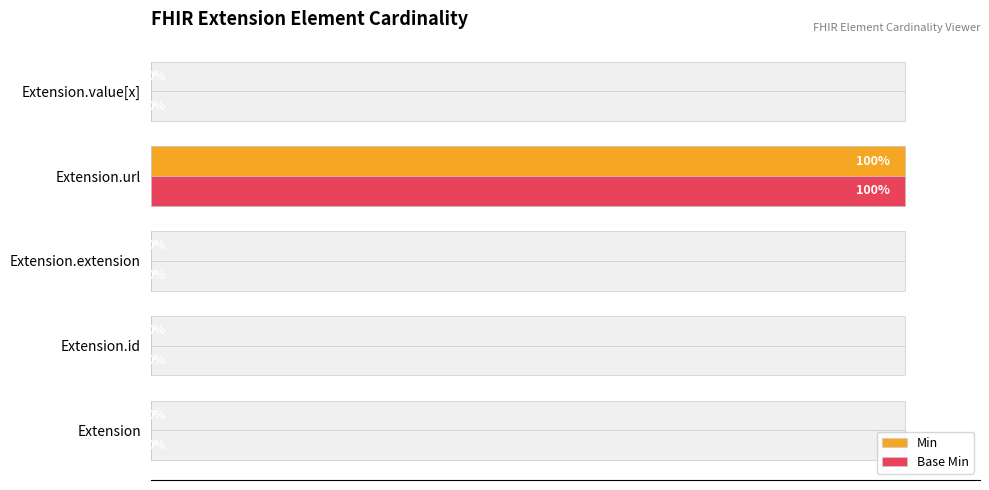

True or false: Min has a value of 0 at Extension.value[x].

True